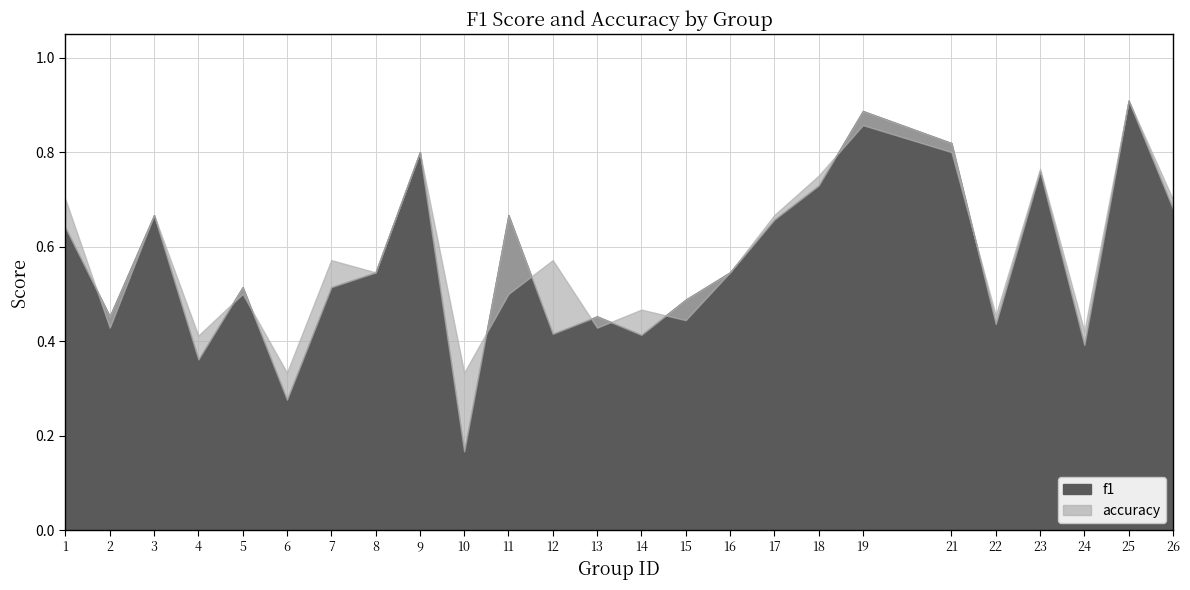

How many lines are shown in the chart?

2